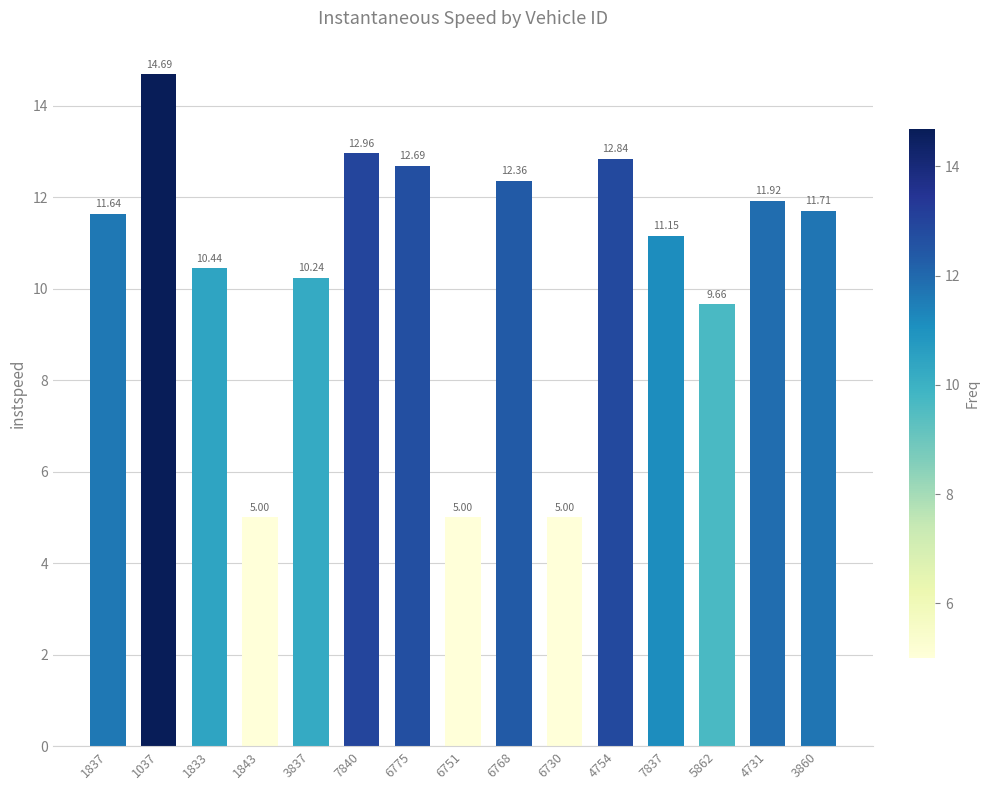

At which category does the chart reach its peak across all series?

1037